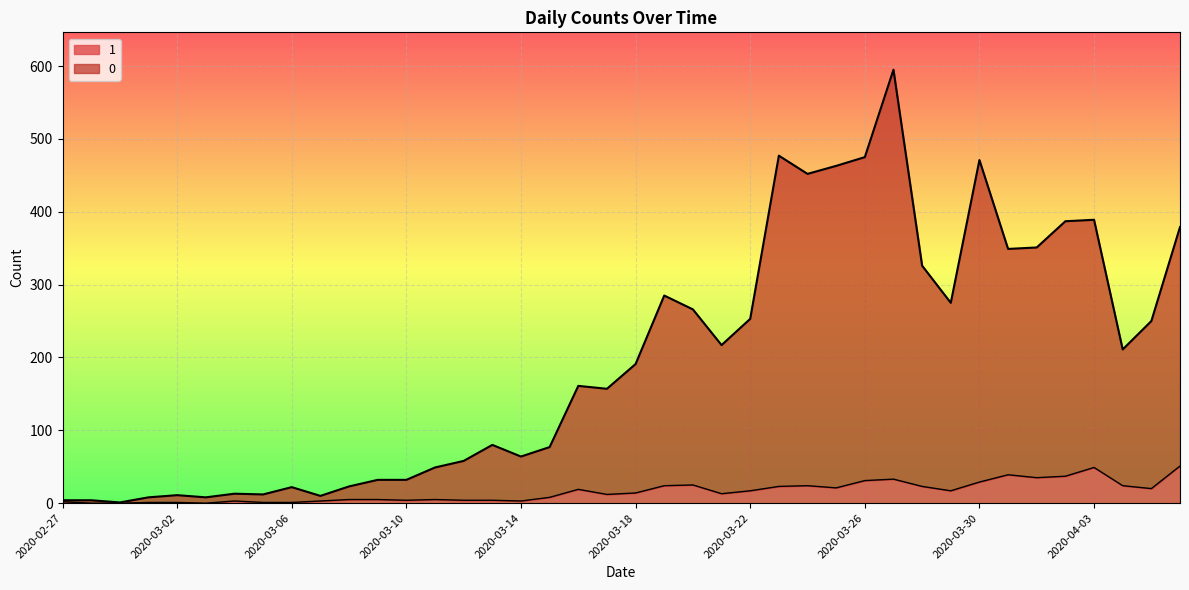

List the labels in order of 0 value, largest first.

2020-03-27, 2020-03-23, 2020-03-26, 2020-03-30, 2020-03-25, 2020-03-24, 2020-04-03, 2020-04-02, 2020-04-06, 2020-04-01, 2020-03-31, 2020-03-28, 2020-03-19, 2020-03-29, 2020-03-20, 2020-03-22, 2020-04-05, 2020-03-21, 2020-04-04, 2020-03-18, 2020-03-16, 2020-03-17, 2020-03-13, 2020-03-15, 2020-03-14, 2020-03-12, 2020-03-11, 2020-03-09, 2020-03-10, 2020-03-08, 2020-03-06, 2020-03-04, 2020-03-05, 2020-03-02, 2020-03-07, 2020-03-01, 2020-03-03, 2020-02-27, 2020-02-28, 2020-02-29